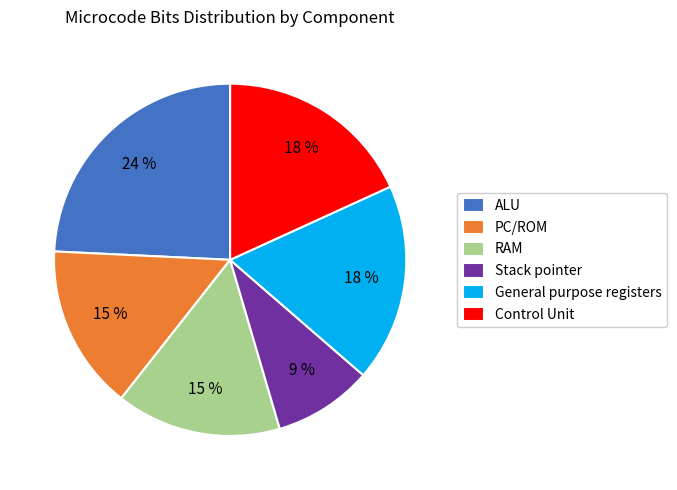

To the nearest percent, what percentage of the pie is General purpose registers?

18%